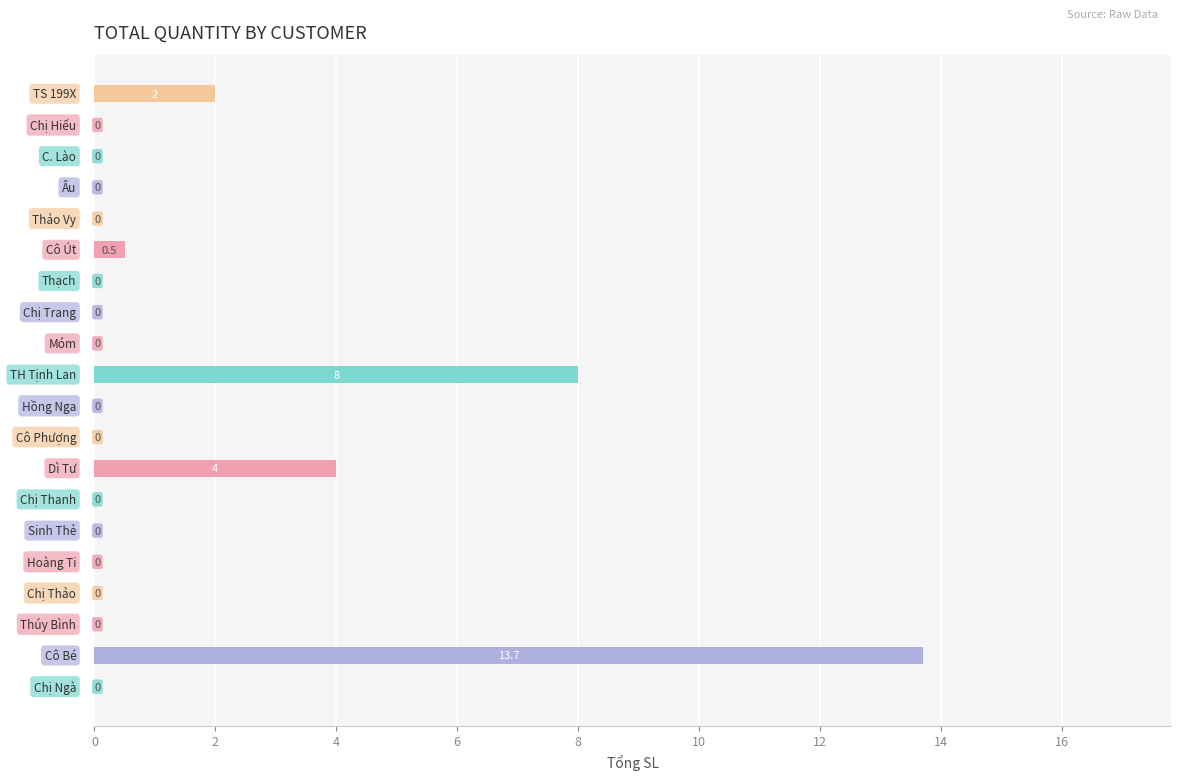

What is the greatest value displayed?

13.7